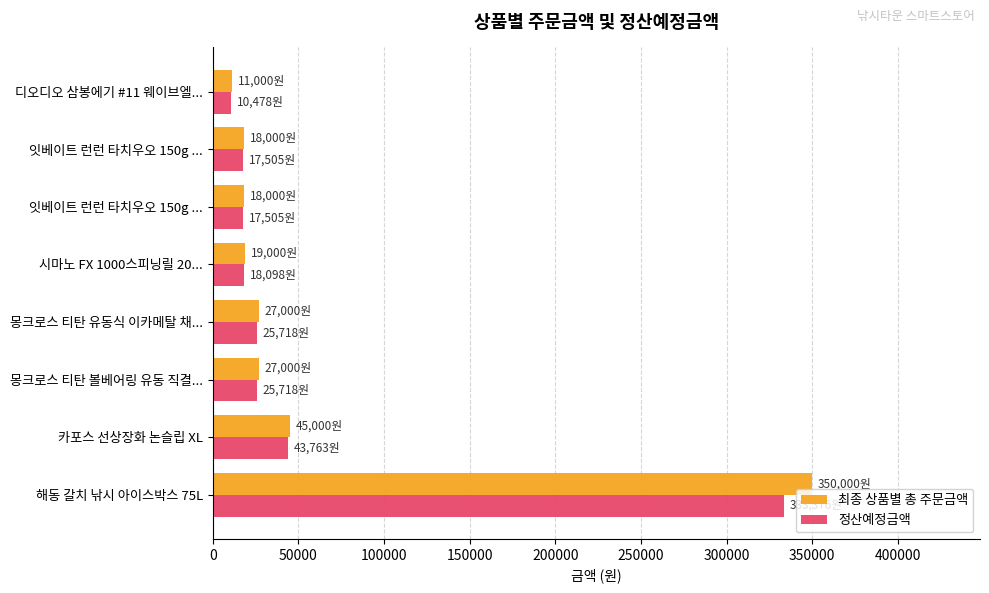

Which series has the largest total across all categories?

최종 상품별 총 주문금액